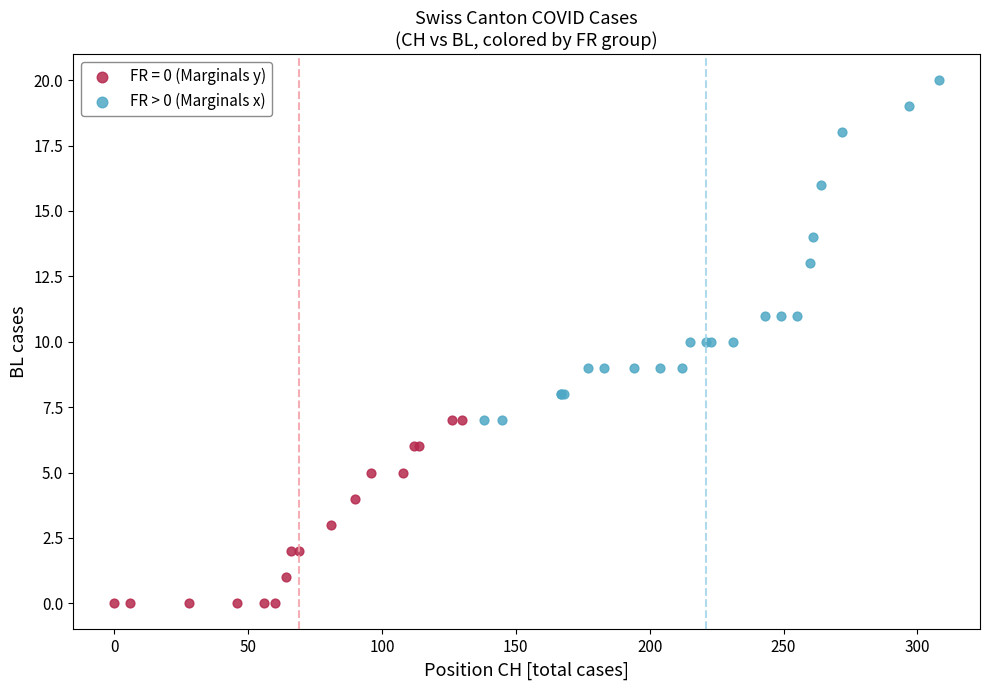

Which series contains the lowest Y value?

FR = 0 (Marginals y)